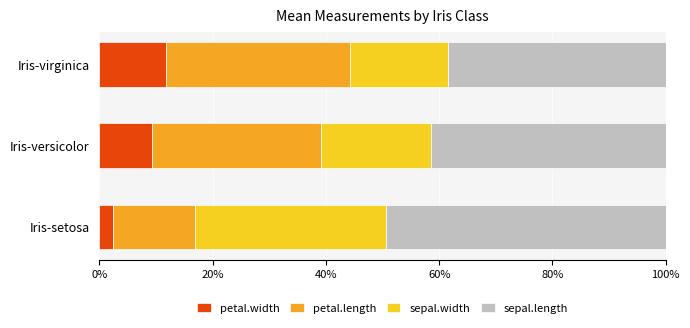

What is the average value of the petal.width series?

7.8